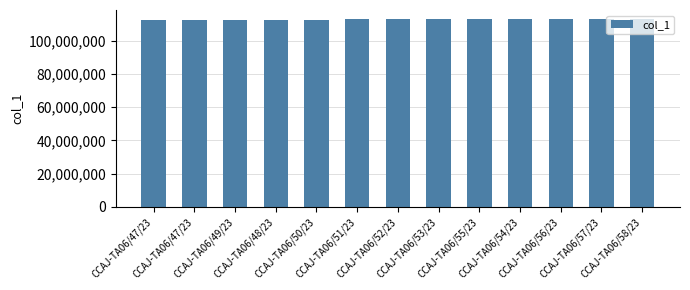

Rank the categories by value from lowest to highest.

CCAJ-TA06/47/23, CCAJ-TA06/47/23, CCAJ-TA06/49/23, CCAJ-TA06/48/23, CCAJ-TA06/50/23, CCAJ-TA06/51/23, CCAJ-TA06/52/23, CCAJ-TA06/53/23, CCAJ-TA06/55/23, CCAJ-TA06/54/23, CCAJ-TA06/56/23, CCAJ-TA06/57/23, CCAJ-TA06/58/23